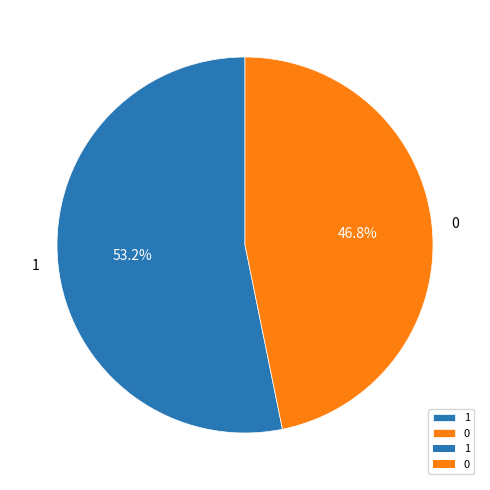

Do 1 and 0 together represent more than half of the pie?

Yes